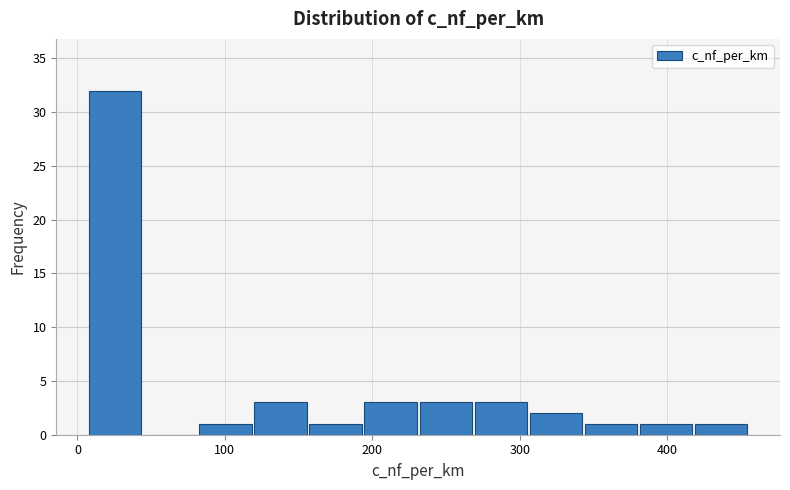

Read against the x-axis, roughly where is the centre of the tallest bar?

30